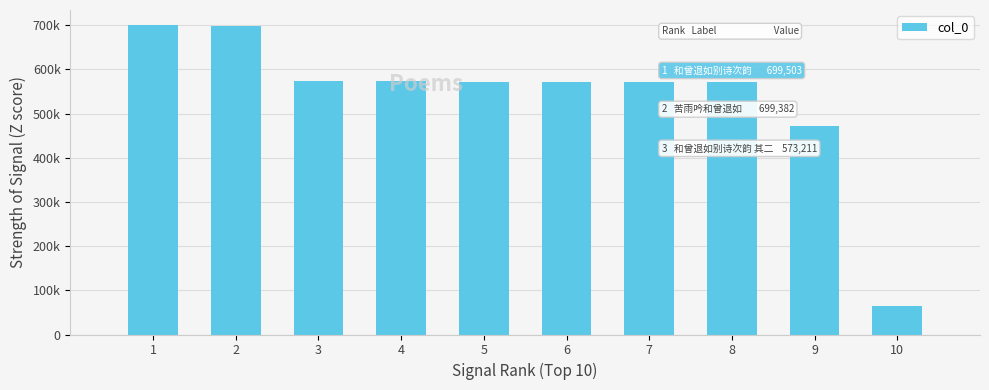

What is the sum of the values at 1 and 4?

1272713